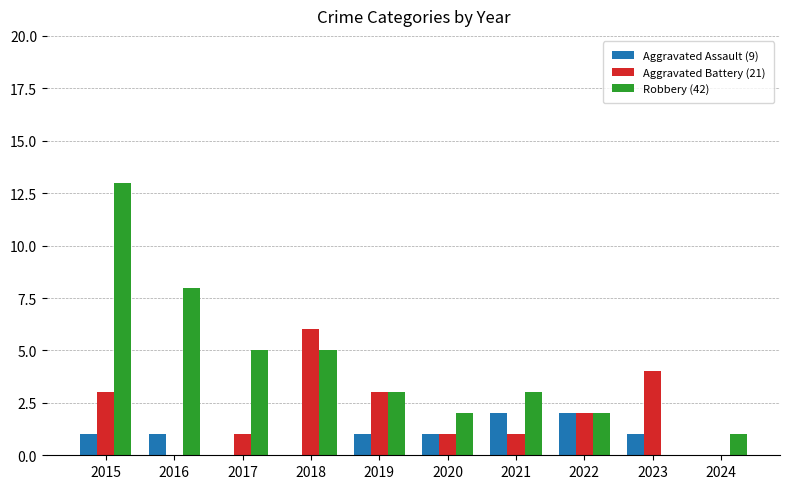

What is the total value across all series at 2017?

6